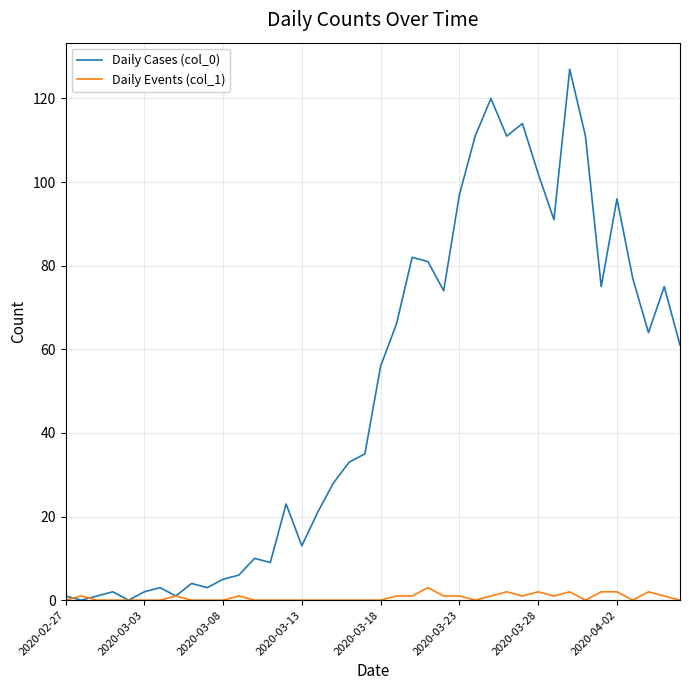

What is the difference between the second highest and minimum values in the Daily Cases (col_0) series?

120